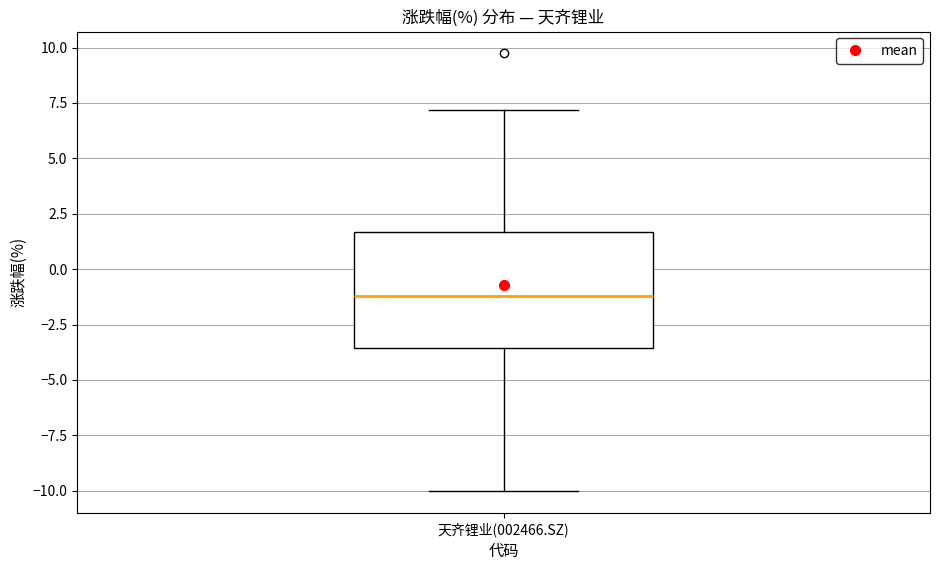

Transcribe this box plot: give where the median line is, the range the box spans, and where the two whiskers end, as read against the y-axis. The values are not printed on the chart, so give them approximately, as read against the axis.

median -1.0, box -3.5 to 1.5, whiskers -10.0 to 7.0